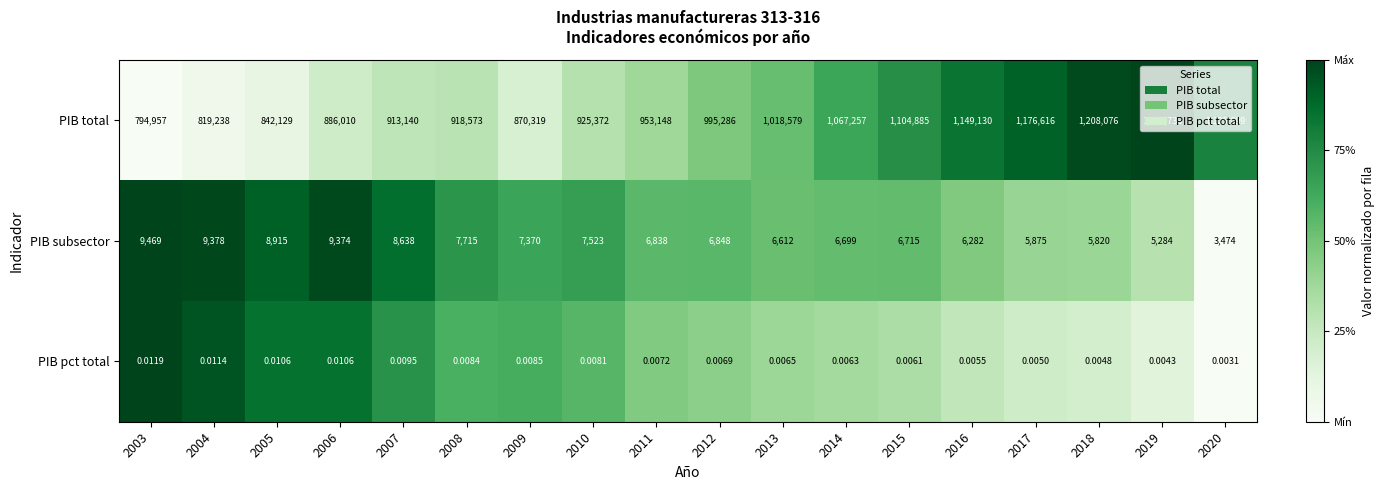

At which category is the sum across all series the highest?

2019